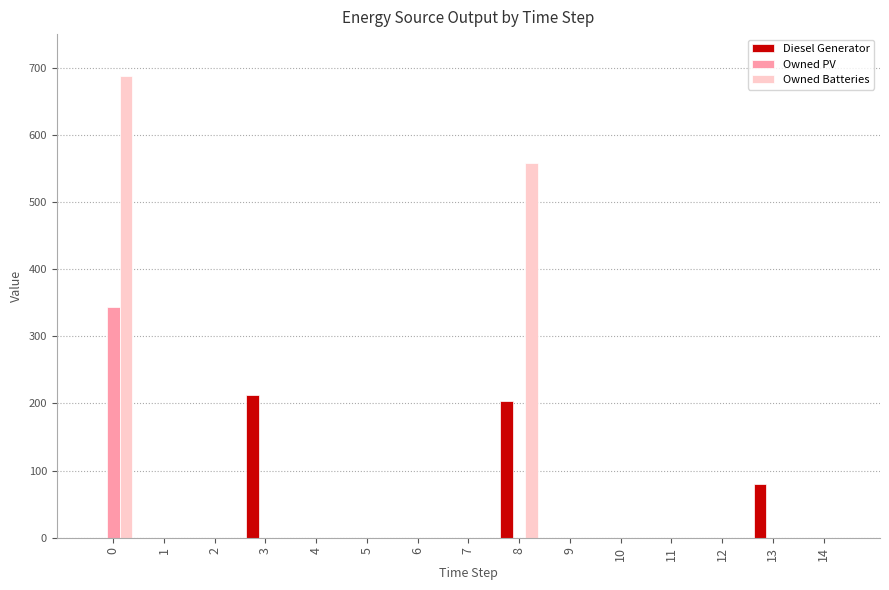

True or false: Owned PV has a value of 165 at 0.

False